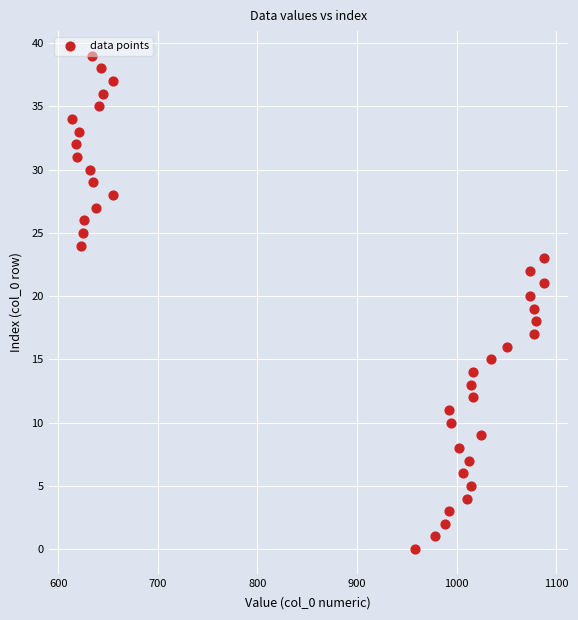

What is the range of Y values (max minus min)?

39